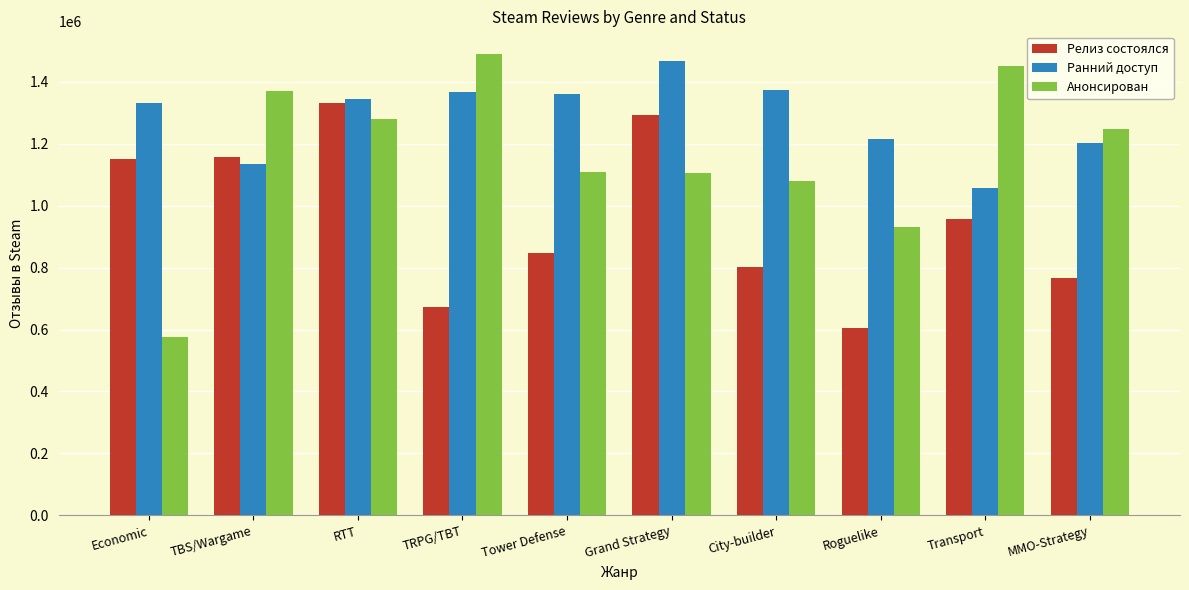

True or false: Релиз состоялся has a value of 1614859 at Economic.

False